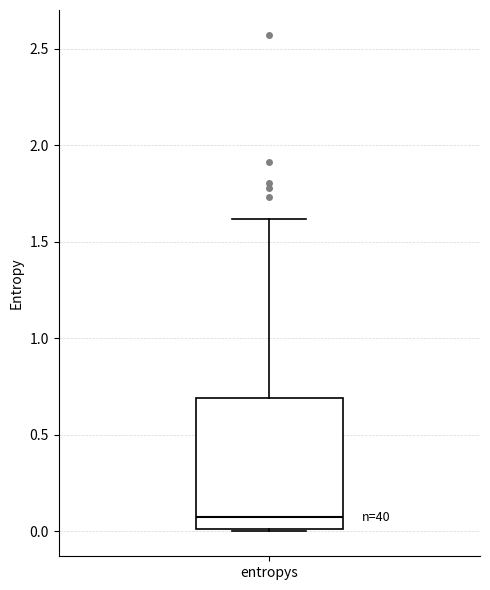

Transcribe this box plot: give where the median line is, the range the box spans, and where the two whiskers end, as read against the y-axis. The values are not printed on the chart, so give them approximately, as read against the axis.

median 0.05, box 0.00 to 0.70, whiskers 0.00 to 1.60